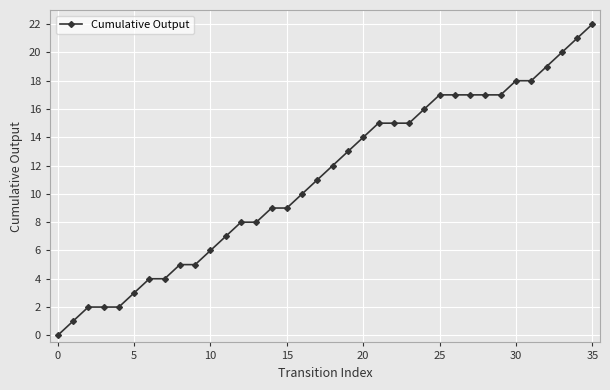

What is the average value?

11